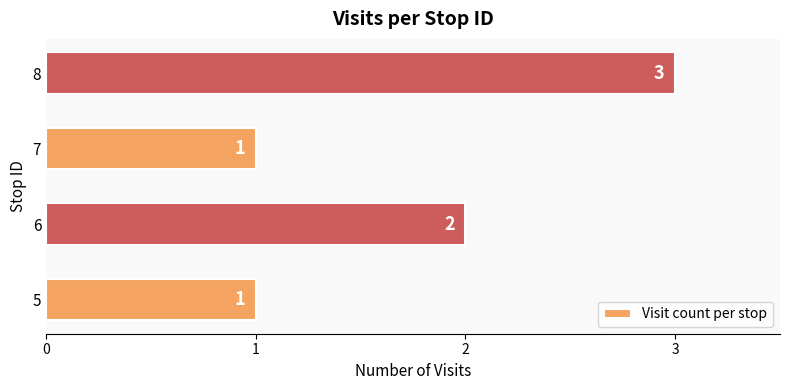

Is it true that the value at 5 is 2?

False